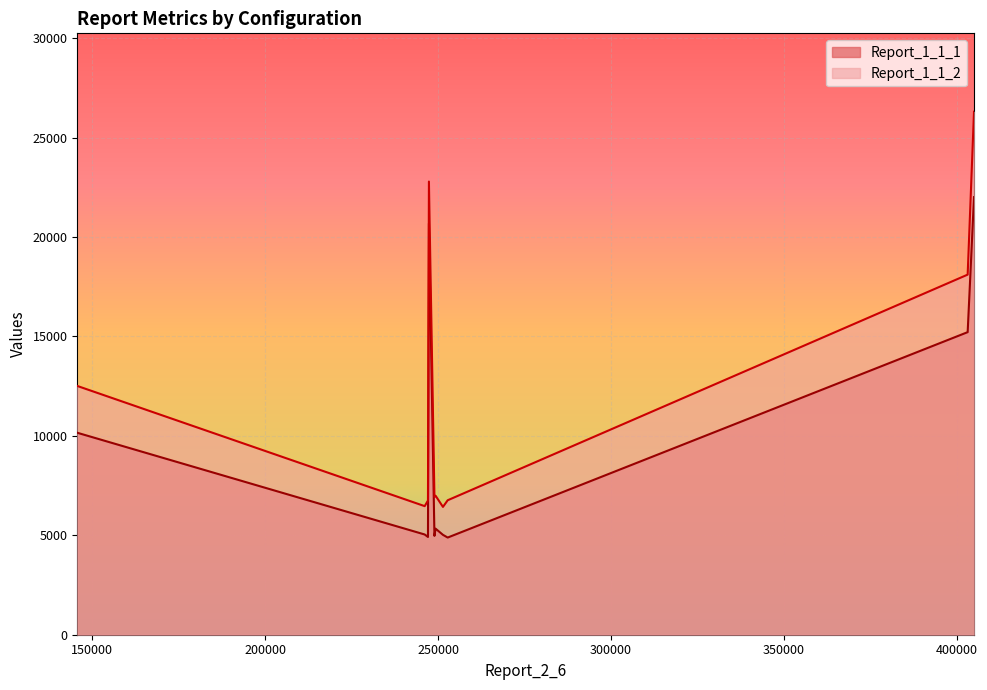

True or false: Report_1_1_1 and Report_1_1_2 cross at least once.

False